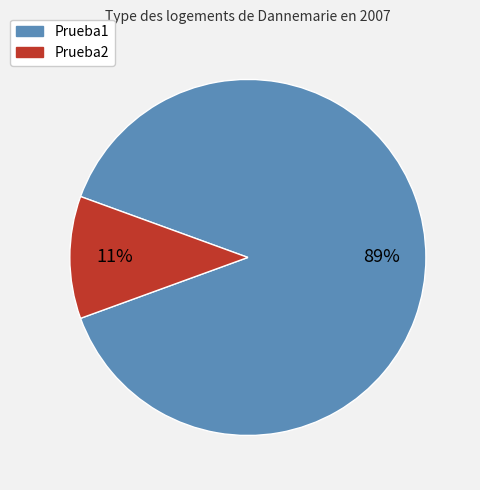

Is the sum of Prueba1 and Prueba2 greater than half?

Yes